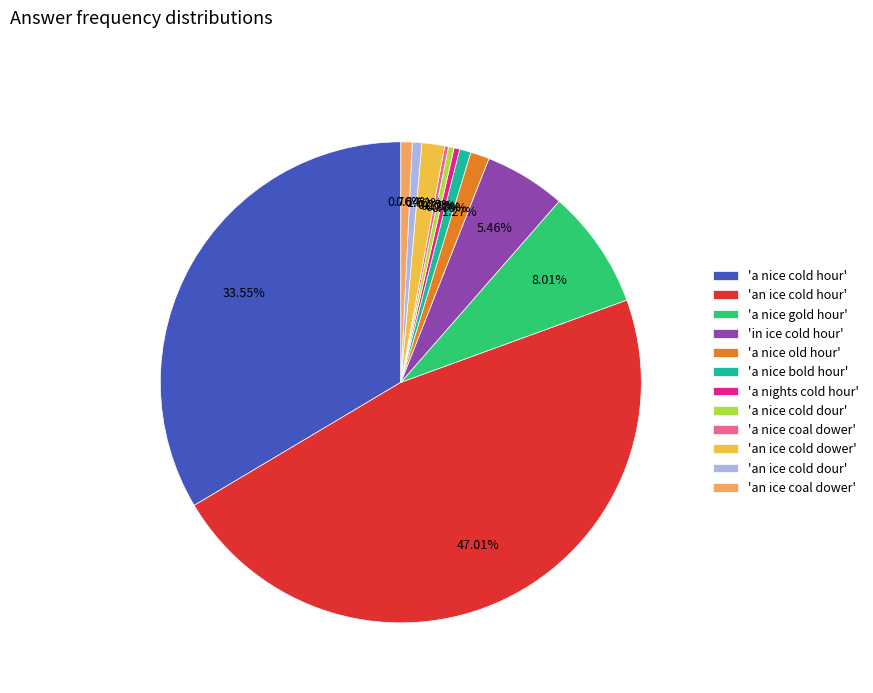

Is the sum of 'an ice cold dower' and 'an ice cold hour' greater than half?

No